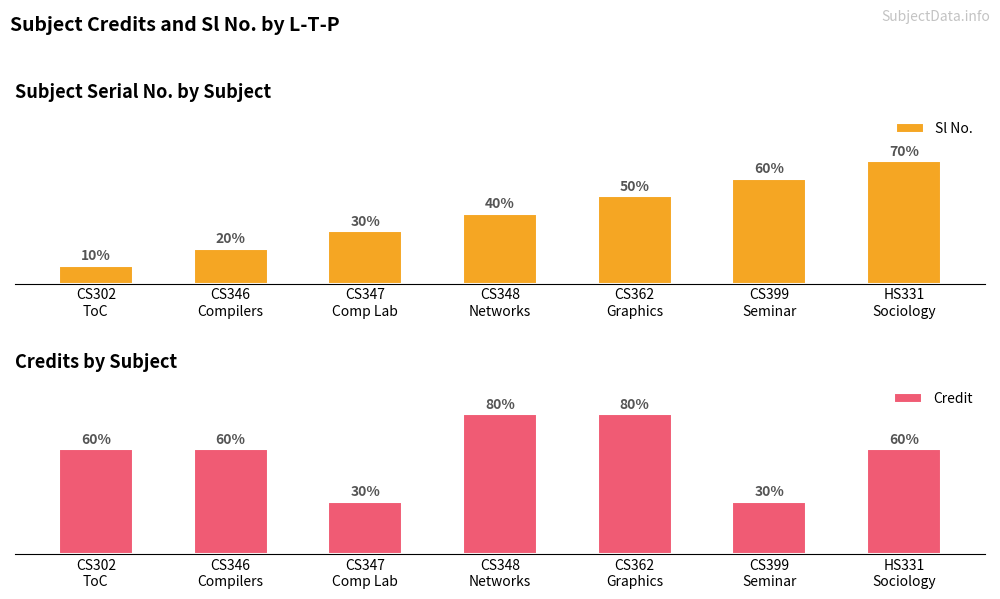

Are the bars horizontal?

No